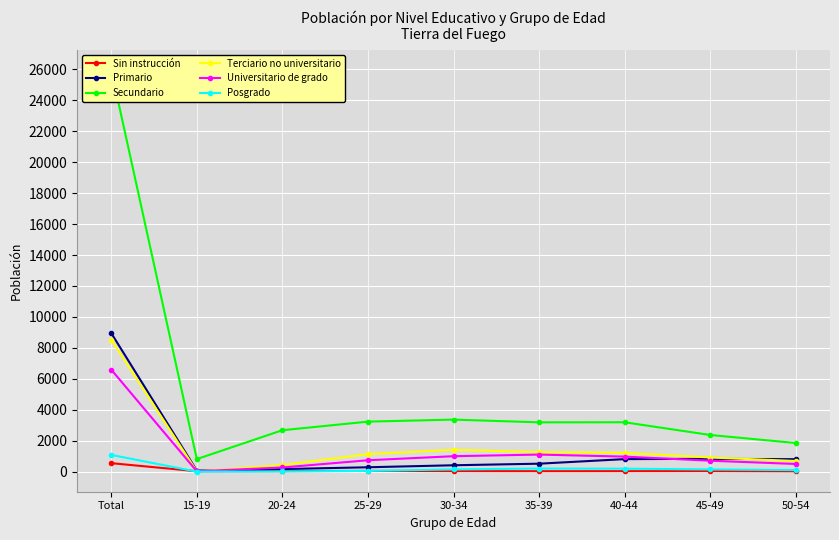

Which has a higher value, 25-29 or 35-39?

25-29